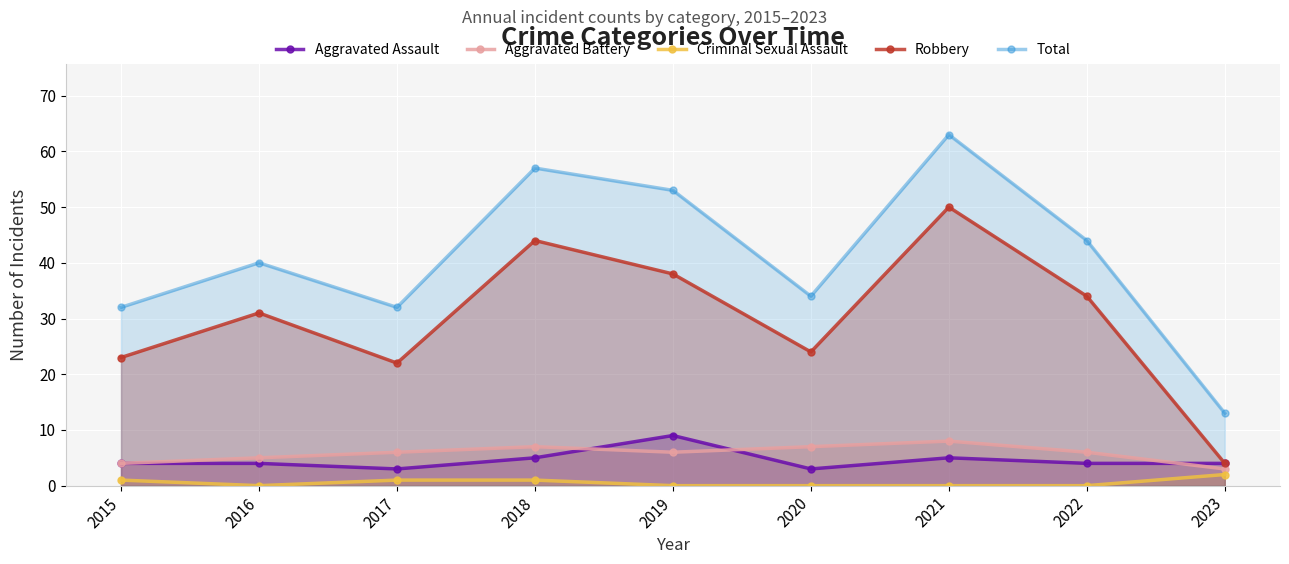

Reading left to right, what are all the values shown in this chart?

Aggravated Assault: 2015=4	2016=4	2017=3	2018=5	2019=9	2020=3	2021=5	2022=4	2023=4
Aggravated Battery: 2015=4	2016=5	2017=6	2018=7	2019=6	2020=7	2021=8	2022=6	2023=3
Criminal Sexual Assault: 2015=1	2016=0	2017=1	2018=1	2019=0	2020=0	2021=0	2022=0	2023=2
Robbery: 2015=23	2016=31	2017=22	2018=44	2019=38	2020=24	2021=50	2022=34	2023=4
Total: 2015=32	2016=40	2017=32	2018=57	2019=53	2020=34	2021=63	2022=44	2023=13